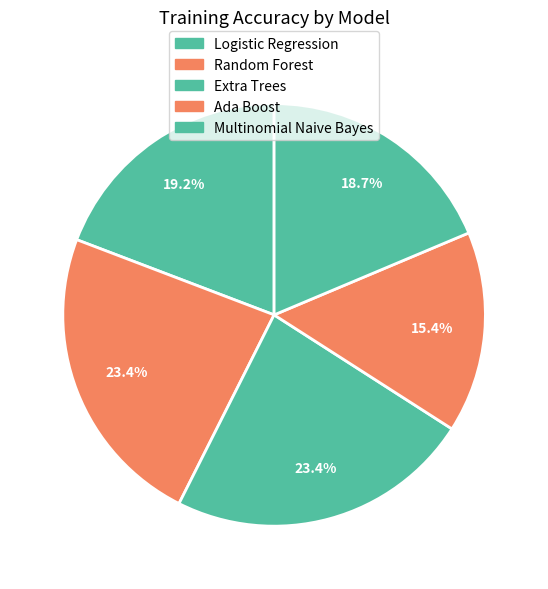

Rank the categories by value from highest to lowest.

Random Forest, Extra Trees, Logistic Regression, Multinomial Naive Bayes, Ada Boost